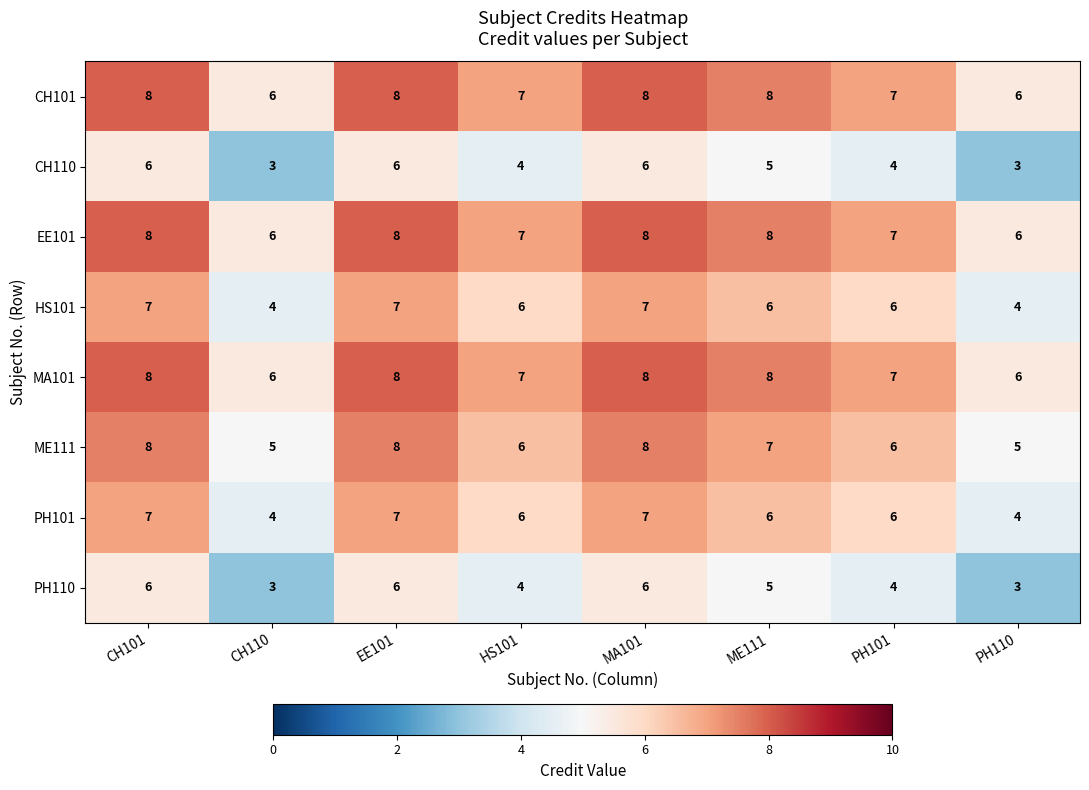

Is it true that PH110 equals 5 at CH110?

False